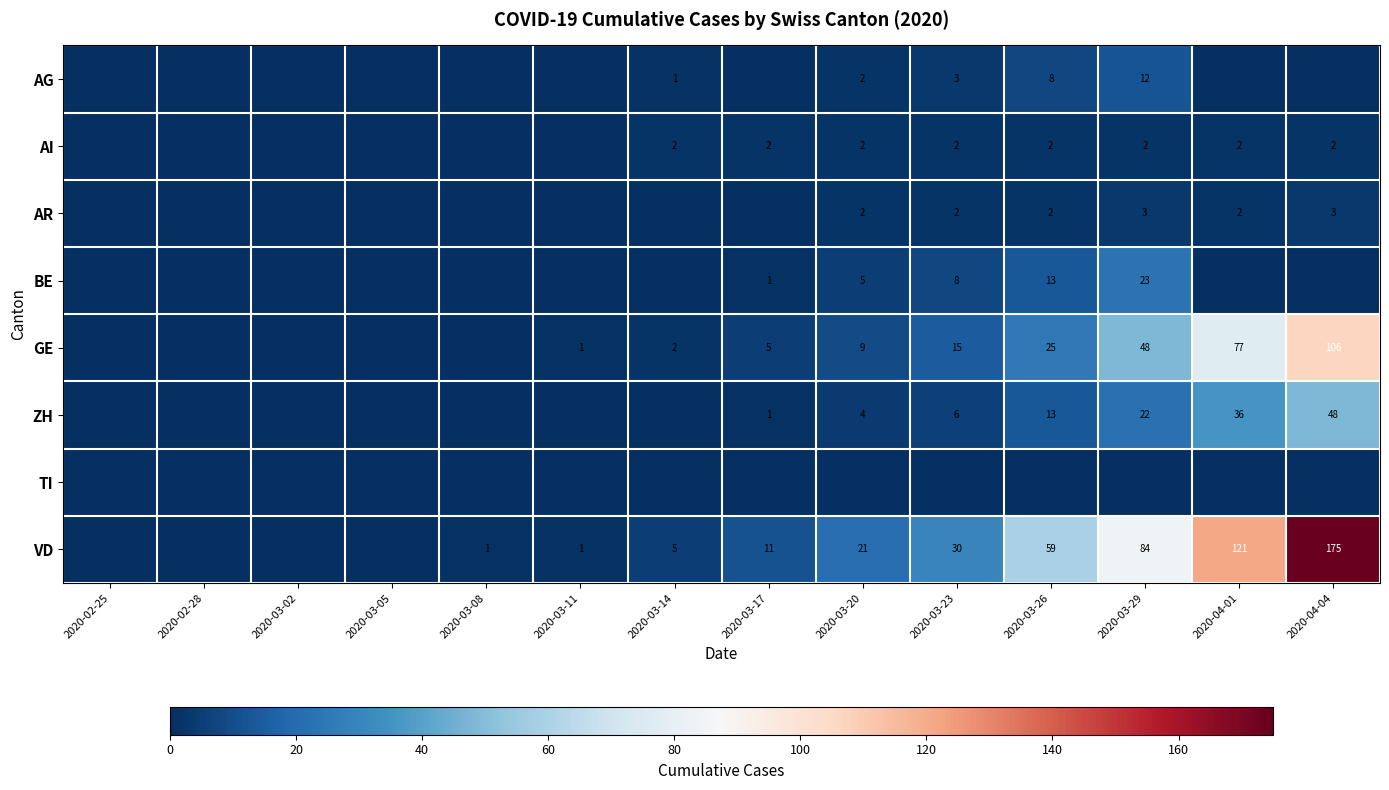

What is the difference between the VD values at 2020-03-14 and 2020-04-01?

116